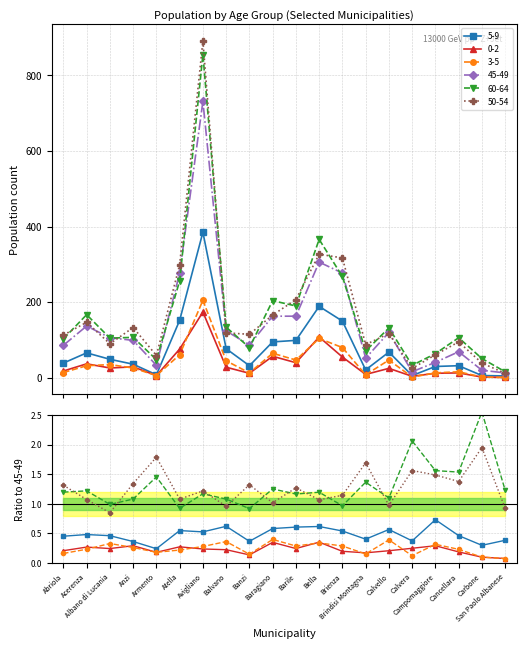

What is the label of the 15th point from the right?

Atella